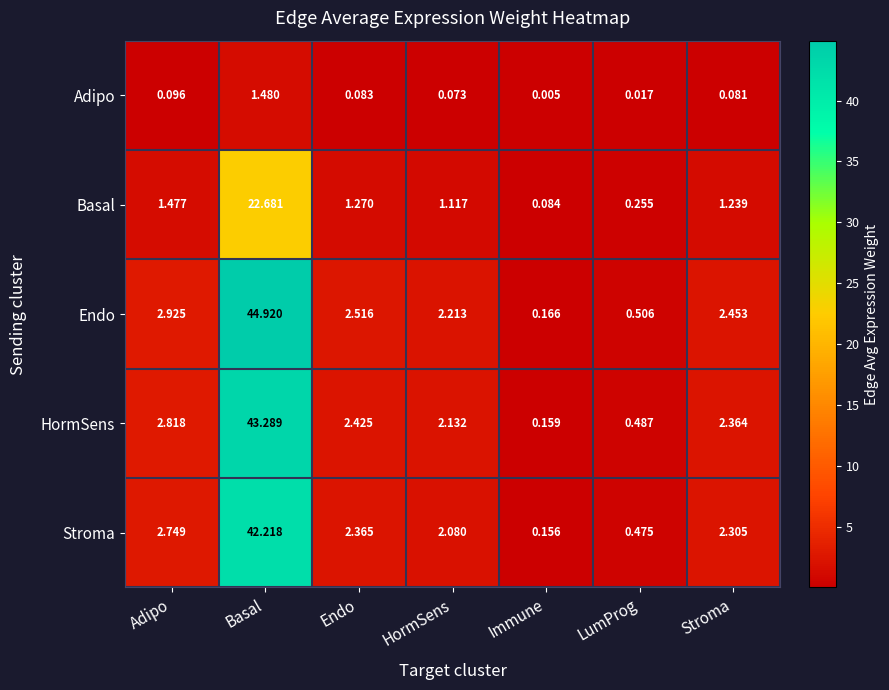

List the series in order of their peak value, highest first.

Endo, HormSens, Stroma, Basal, Adipo